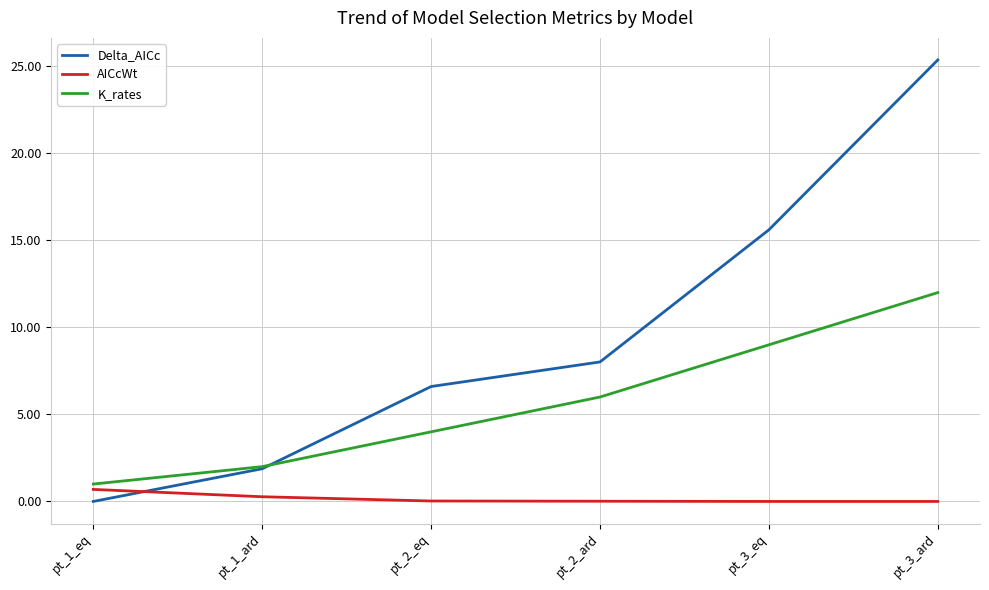

Count the number of data series in this chart.

3